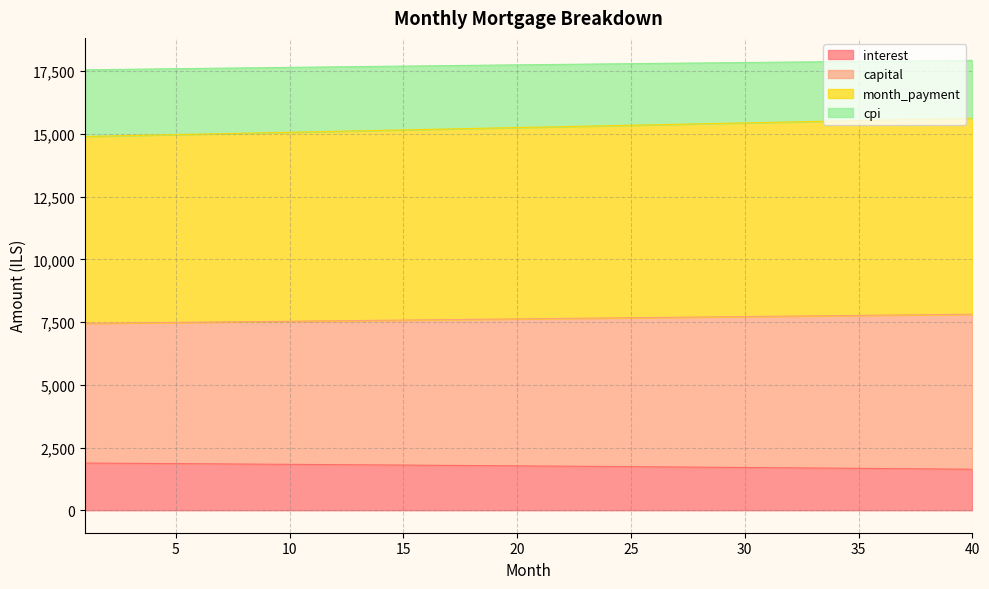

Is it true that cpi equals 17676.8 at 12?

True